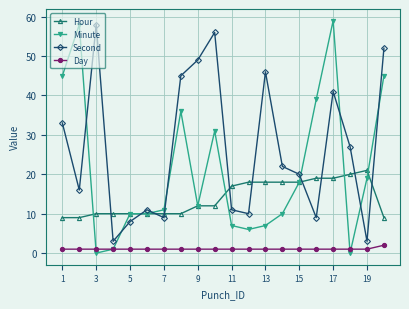

Which series has the largest total across all categories?

Second